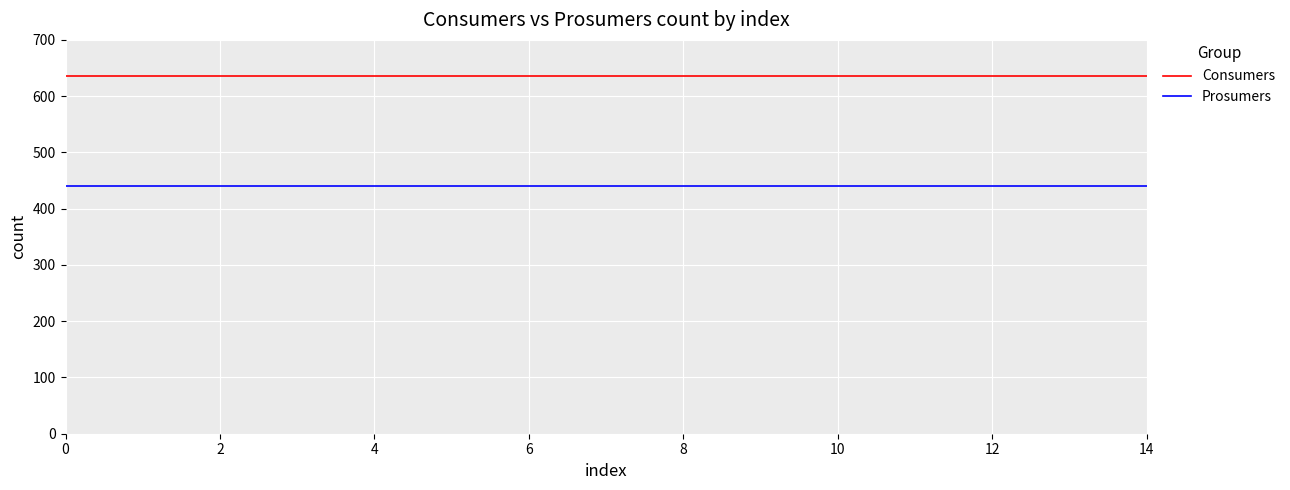

What is the maximum value shown in the chart?

635